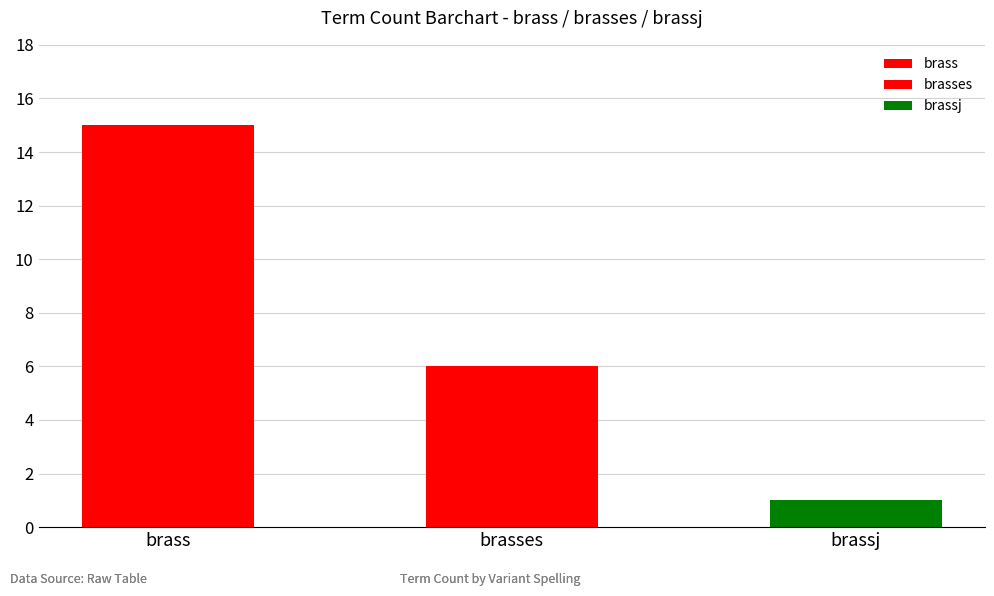

Rank the categories by value from lowest to highest.

brassj, brasses, brass